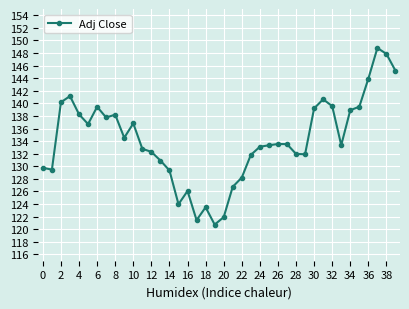

What is the smallest value displayed?

120.7